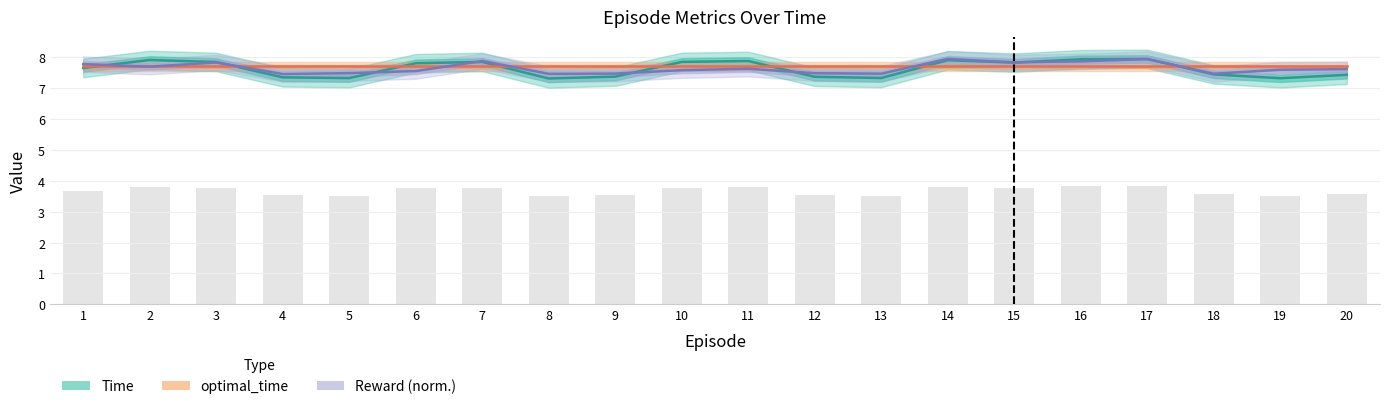

Reading right to left, extract all data points from this chart.

Time: 20=7.4	19=7.3	18=7.5	17=8.0	16=7.9	15=7.8	14=7.9	13=7.3	12=7.4	11=7.9	10=7.9	9=7.4	8=7.3	7=7.9	6=7.8	5=7.3	4=7.4	3=7.9	2=7.9	1=7.7
optimal_time: 20=7.7	19=7.7	18=7.7	17=7.7	16=7.7	15=7.7	14=7.7	13=7.7	12=7.7	11=7.7	10=7.7	9=7.7	8=7.7	7=7.7	6=7.7	5=7.7	4=7.7	3=7.7	2=7.7	1=7.7
Reward (norm.): 20=7.6	19=7.6	18=7.5	17=7.9	16=7.9	15=7.8	14=8.0	13=7.5	12=7.5	11=7.6	10=7.6	9=7.5	8=7.5	7=7.9	6=7.6	5=7.5	4=7.5	3=7.8	2=7.7	1=7.8